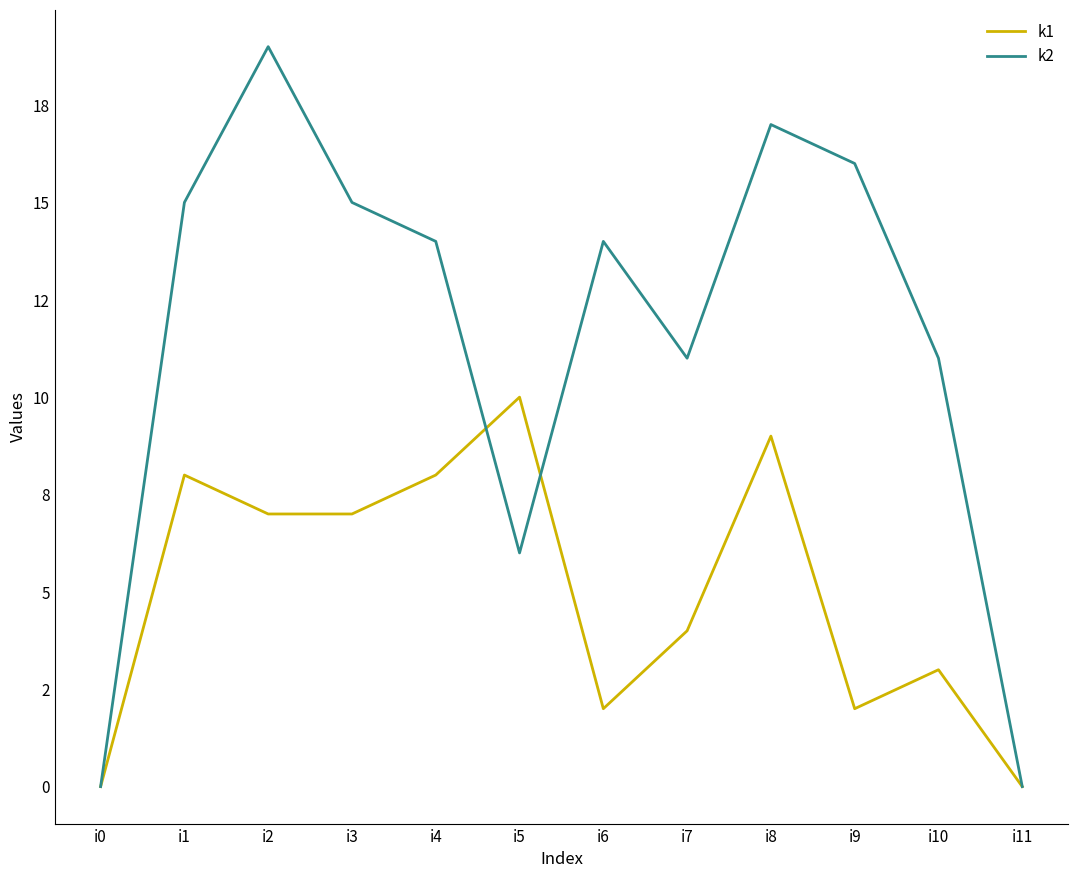

Count the number of categories in the chart.

12